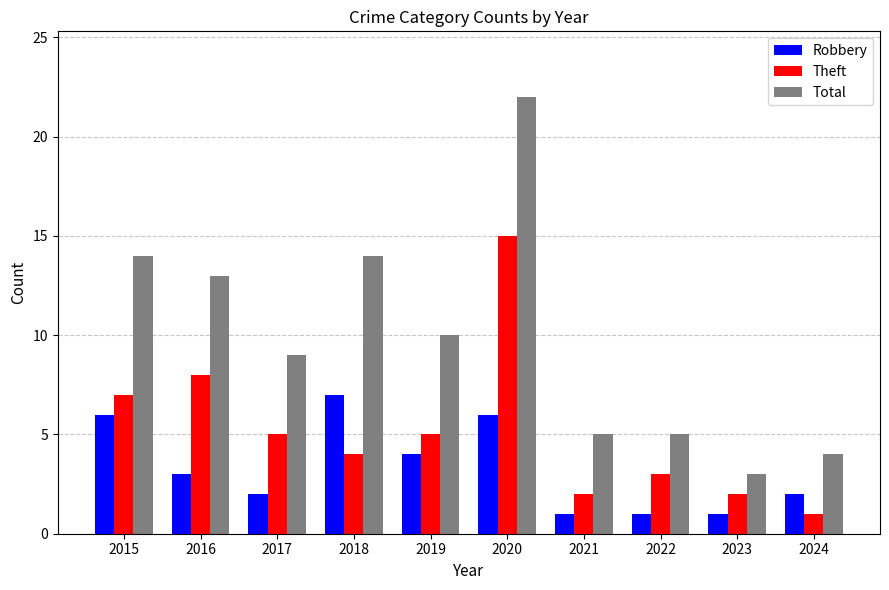

True or false: Total has a value of 16 at 2017.

False